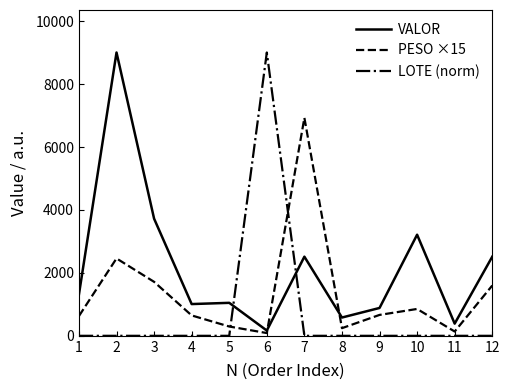

The value of LOTE (norm) at 5 is -3901.1. True or false?

False